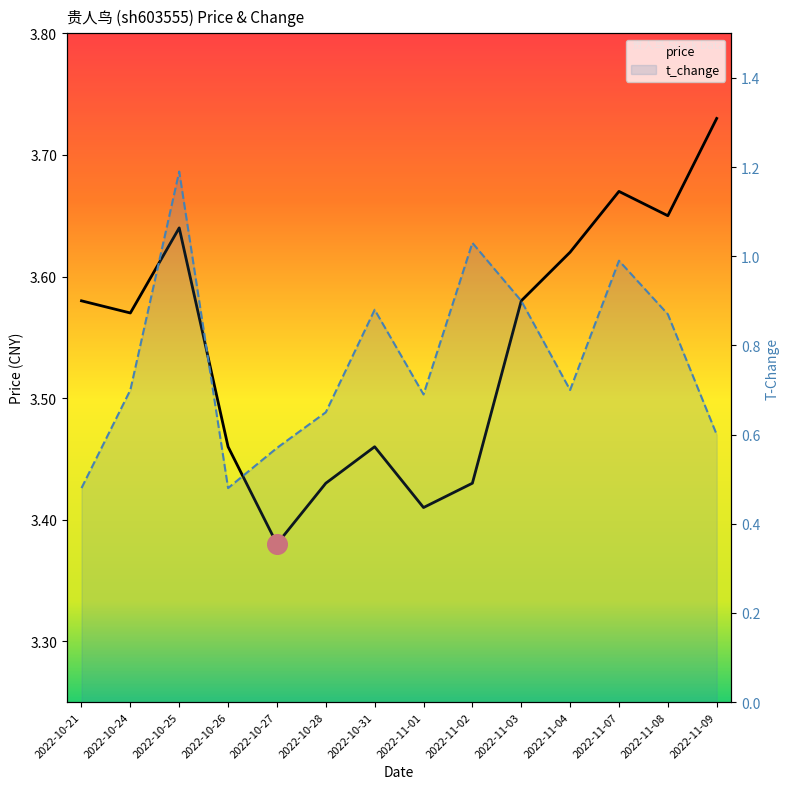

Is the value of price at 2022-10-25 greater than the value of t_change at 2022-11-09?

Yes